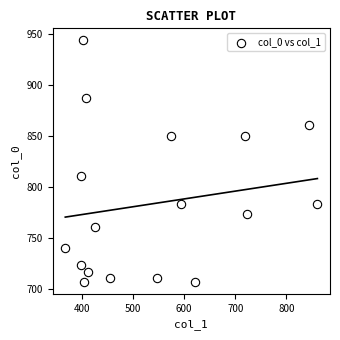

What Y value in the scatter plot is closest to 825?

810.0